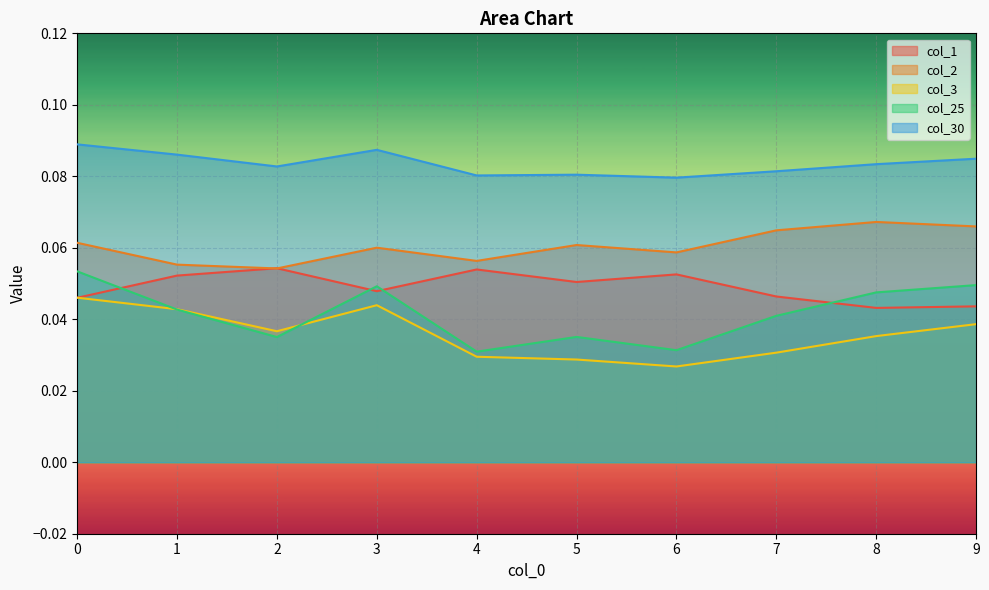

Reading left to right, what are all the values shown in this chart?

col_1: 0=0.0	1=0.1	2=0.1	3=0.0	4=0.1	5=0.1	6=0.1	7=0.0	8=0.0	9=0.0
col_2: 0=0.1	1=0.1	2=0.1	3=0.1	4=0.1	5=0.1	6=0.1	7=0.1	8=0.1	9=0.1
col_3: 0=0.0	1=0.0	2=0.0	3=0.0	4=0.0	5=0.0	6=0.0	7=0.0	8=0.0	9=0.0
col_25: 0=0.1	1=0.0	2=0.0	3=0.0	4=0.0	5=0.0	6=0.0	7=0.0	8=0.0	9=0.0
col_30: 0=0.1	1=0.1	2=0.1	3=0.1	4=0.1	5=0.1	6=0.1	7=0.1	8=0.1	9=0.1